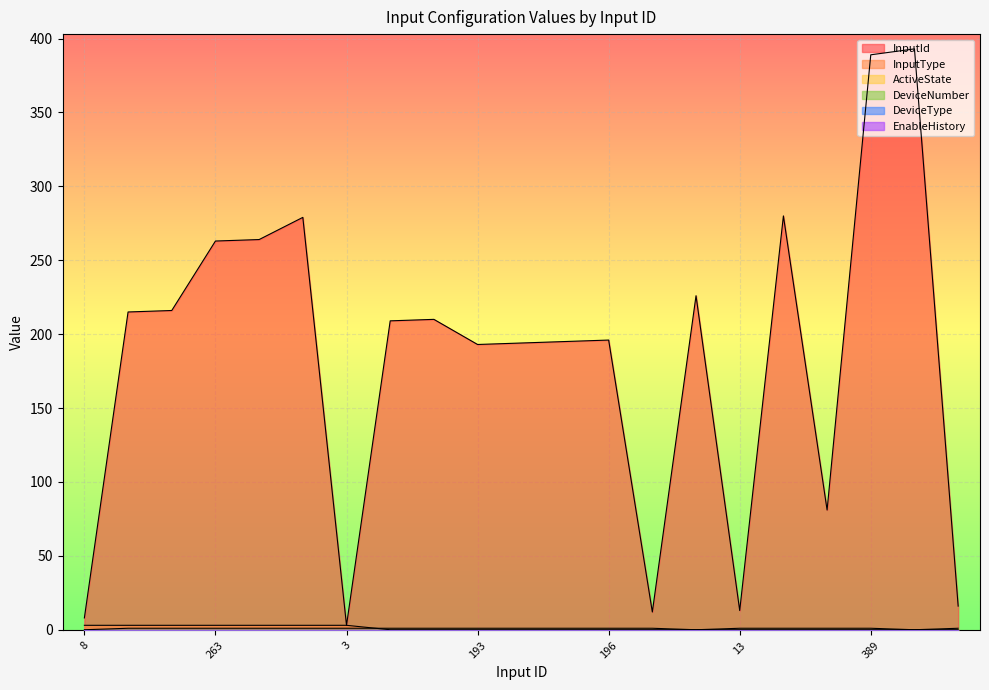

The InputType series shows 5 at 279. True or false?

False